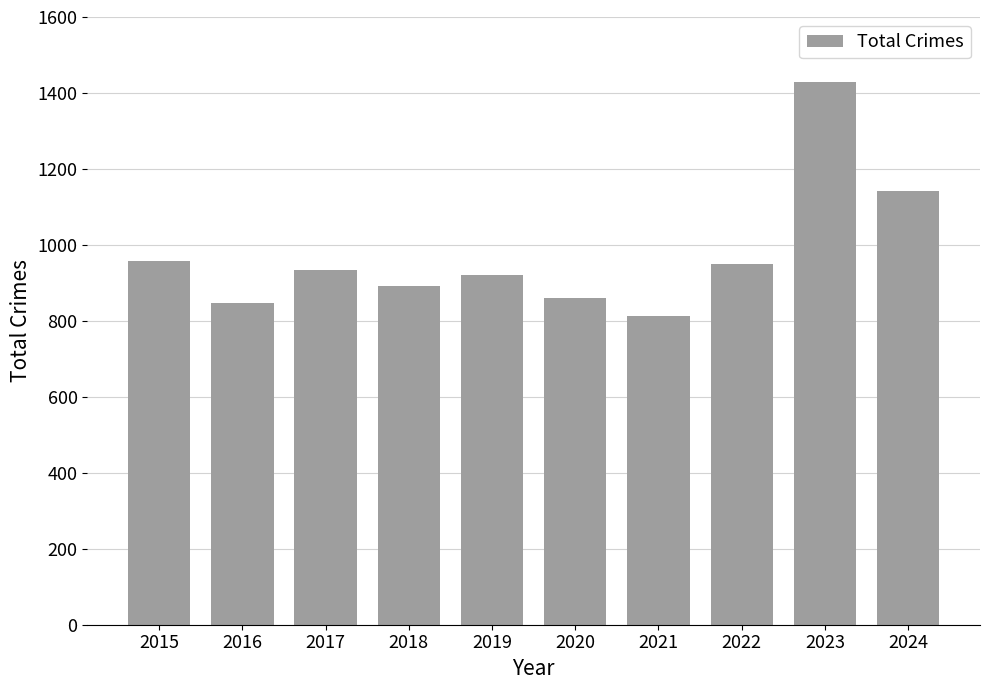

What is the maximum value shown in the chart?

1430